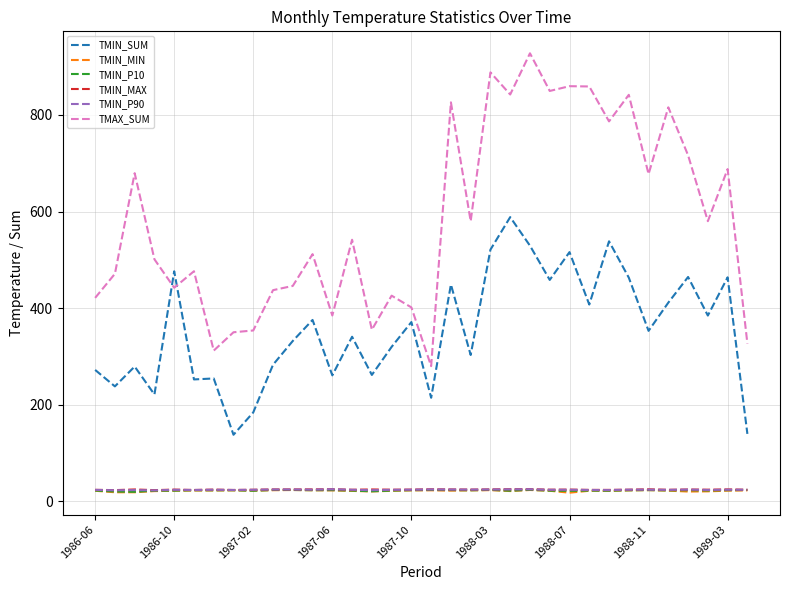

What is the greatest value displayed?

927.7